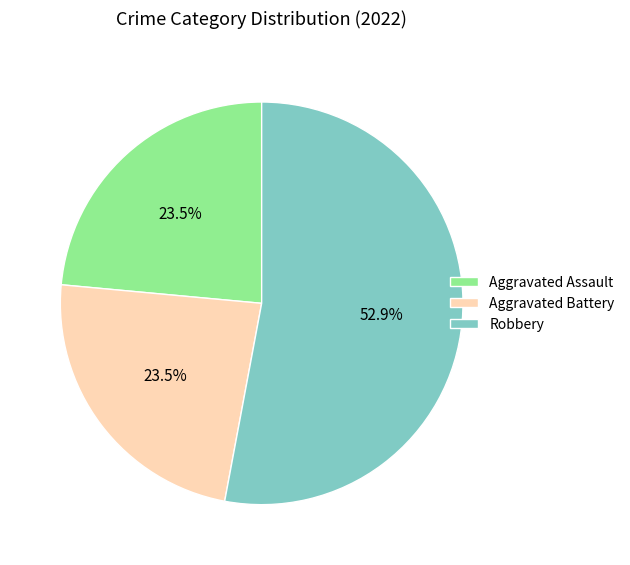

Which has a higher value, Robbery or Aggravated Assault?

Robbery